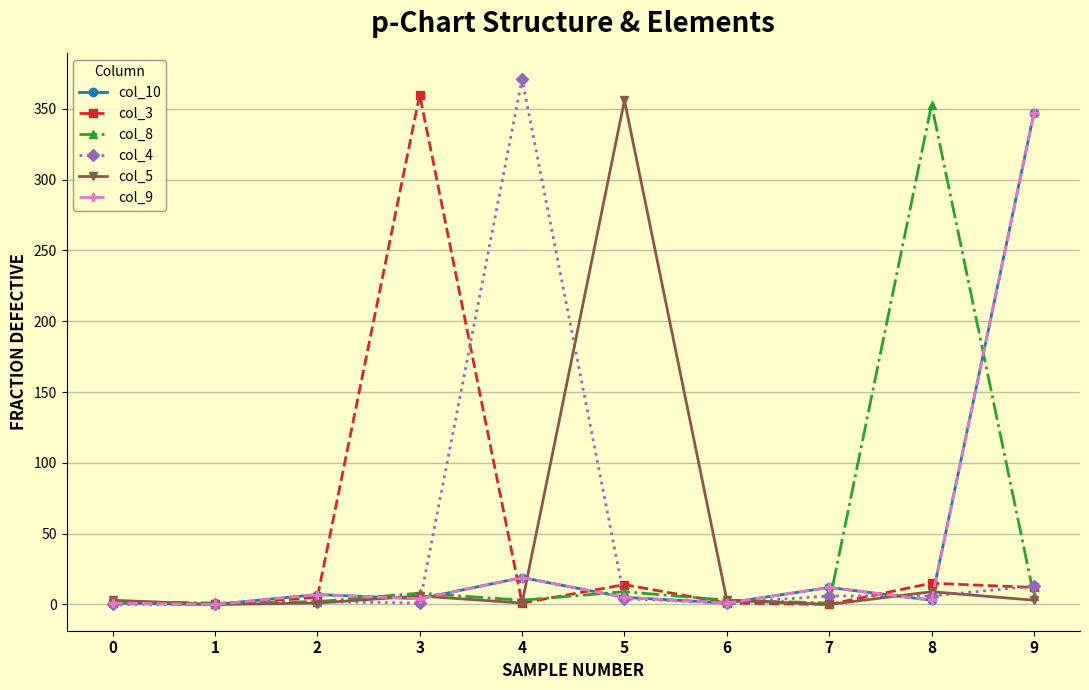

The col_4 series shows 371 at 4. True or false?

True